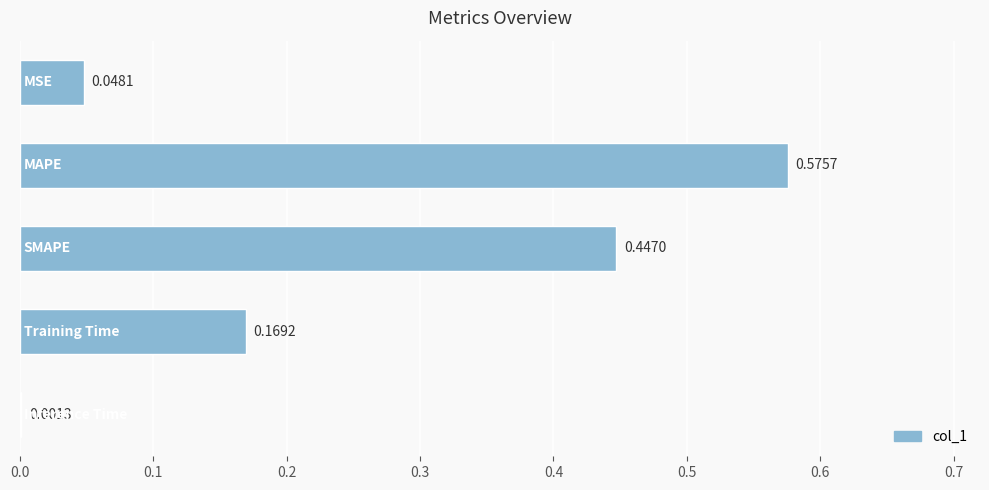

What is the sum of all values?

1.2